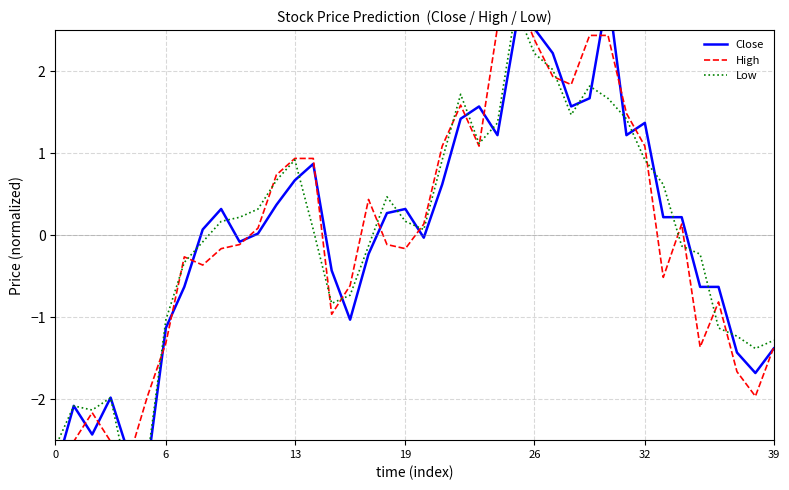

Which series changed the most between 9 and 14?

High